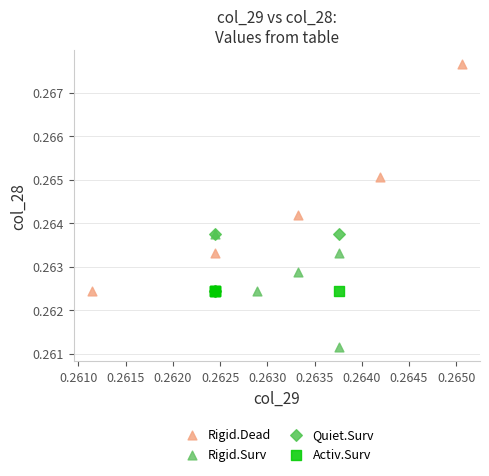

What are all the series names shown in the legend?

Rigid.Dead, Rigid.Surv, Quiet.Surv, Activ.Surv